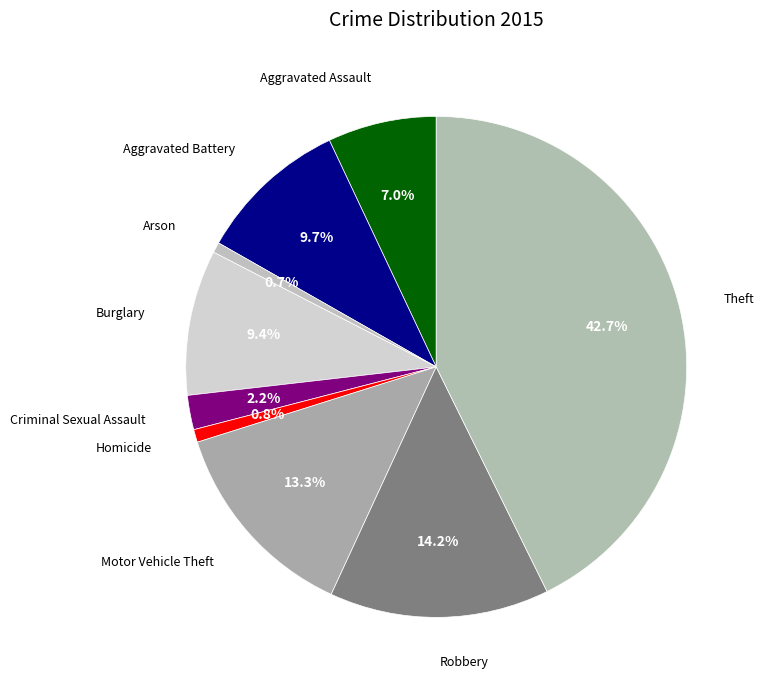

Which category has the biggest portion of the pie?

Theft